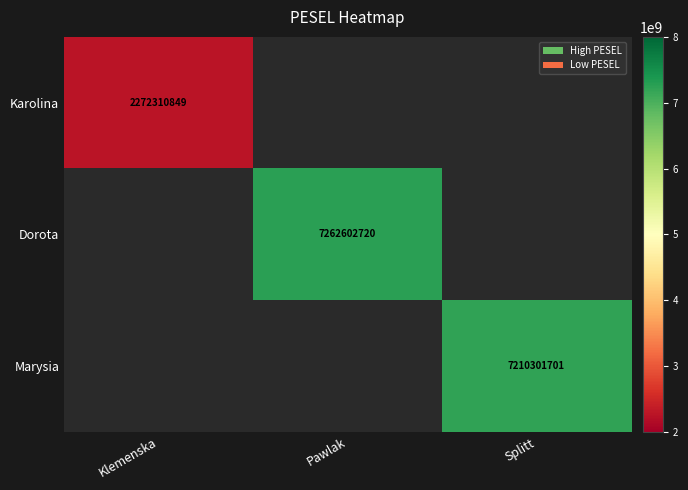

The value of Karolina at Klemenska is 3374914600. True or false?

False